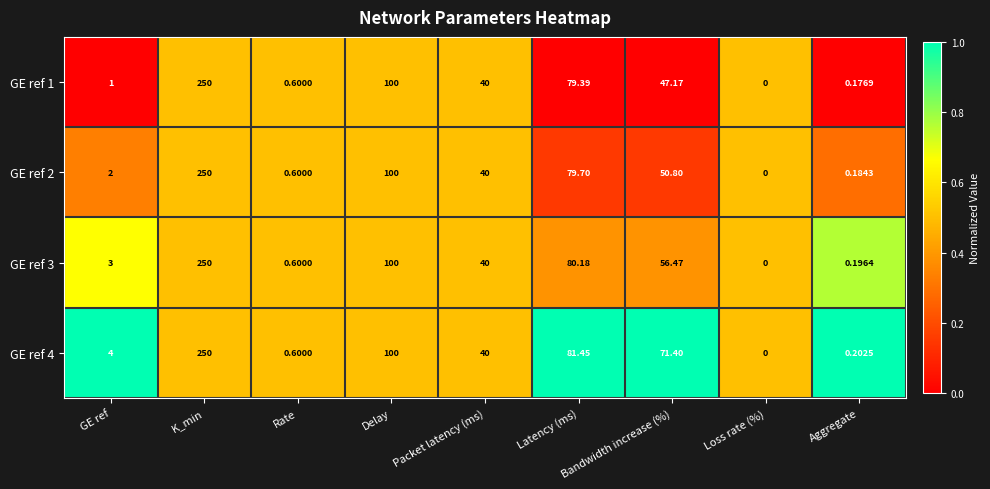

At which label does GE ref 1 first exceed 40?

K_min